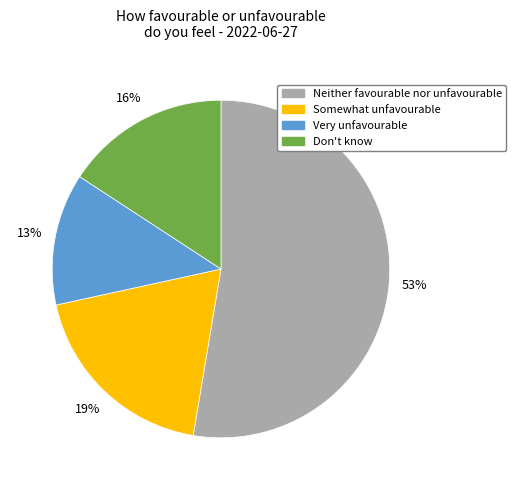

To the nearest percent, what is the difference between the largest and smallest slice percentages?

40%